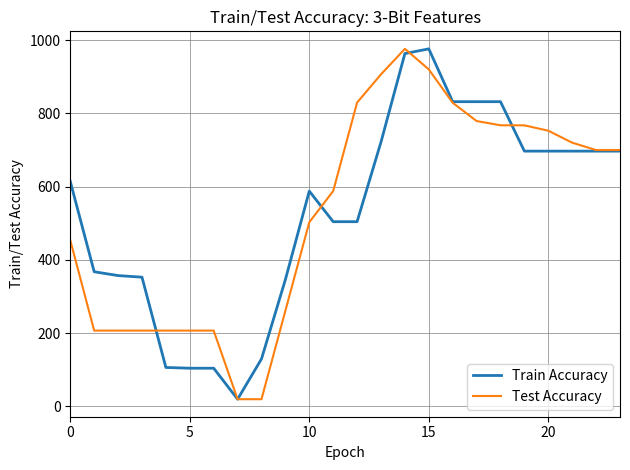

What is the greatest value displayed?

976.0